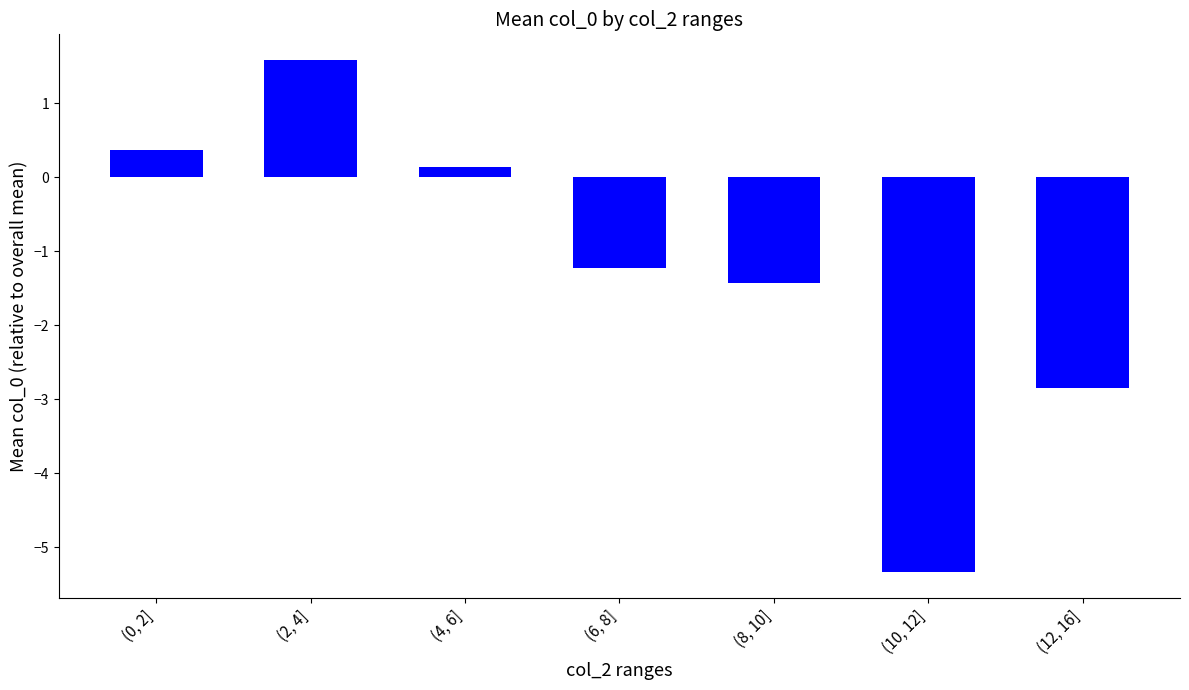

The value at (10, 12] is -5.3. True or false?

True